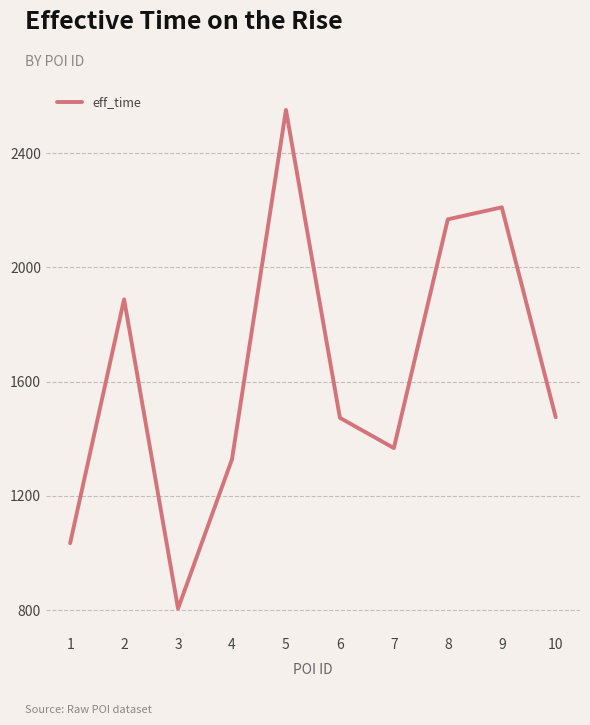

The value at 5 is 2551. True or false?

True